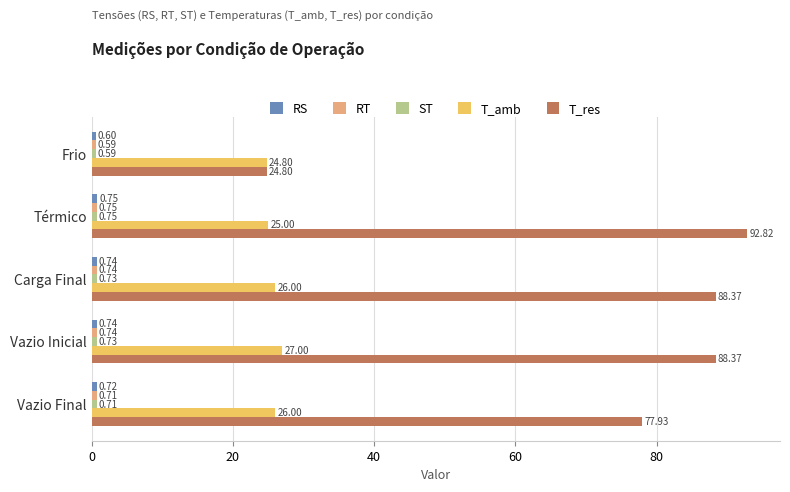

At which category is the sum across all series the highest?

Térmico